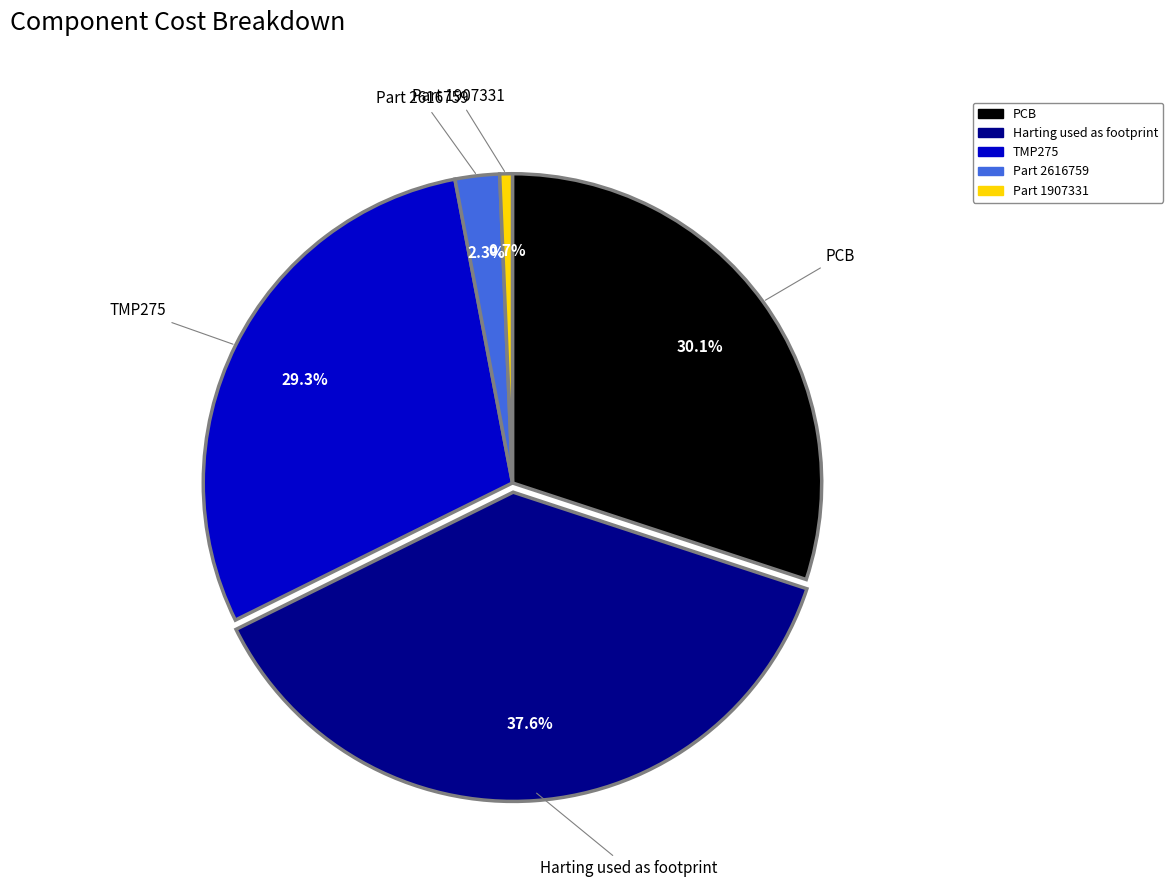

Which slice is the largest?

Harting used as footprint